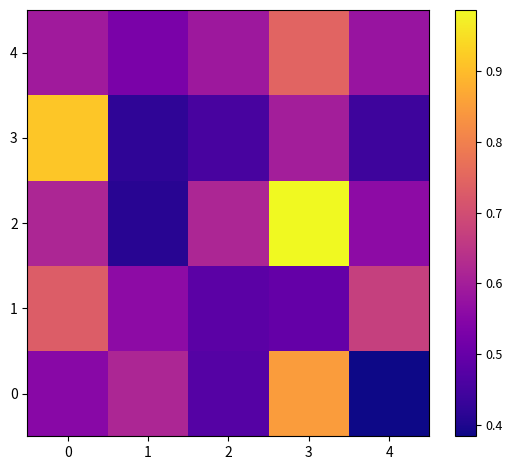

At how many categories does at least one series exceed 0?

5